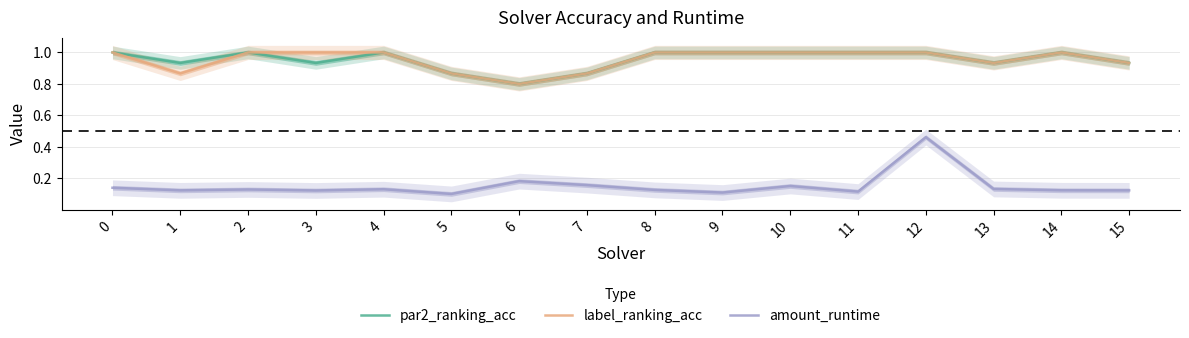

How many distinct data groups are displayed?

3